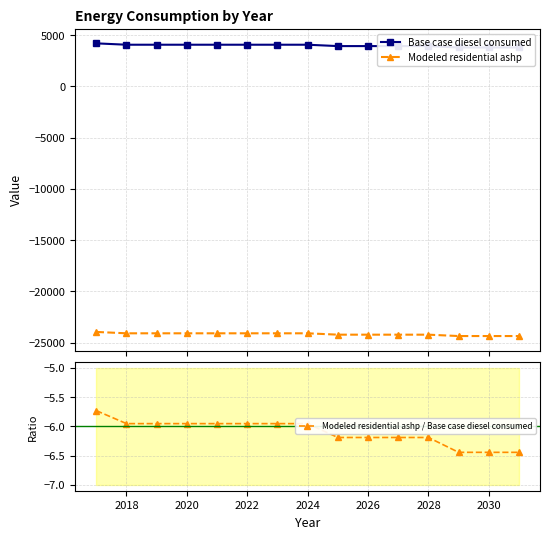

The Modeled residential ashp / Base case diesel consumed series shows -9.0 at 2022. True or false?

False